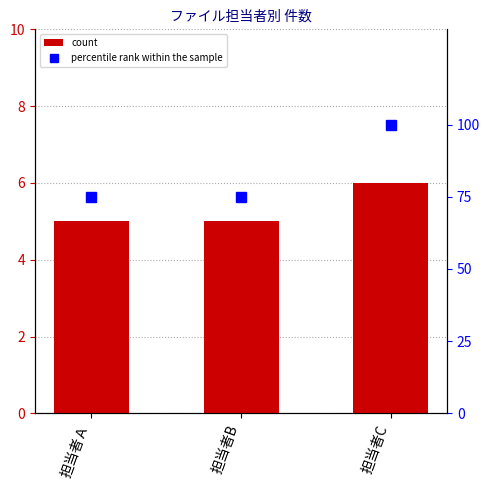

What is the sum of all count values?

16